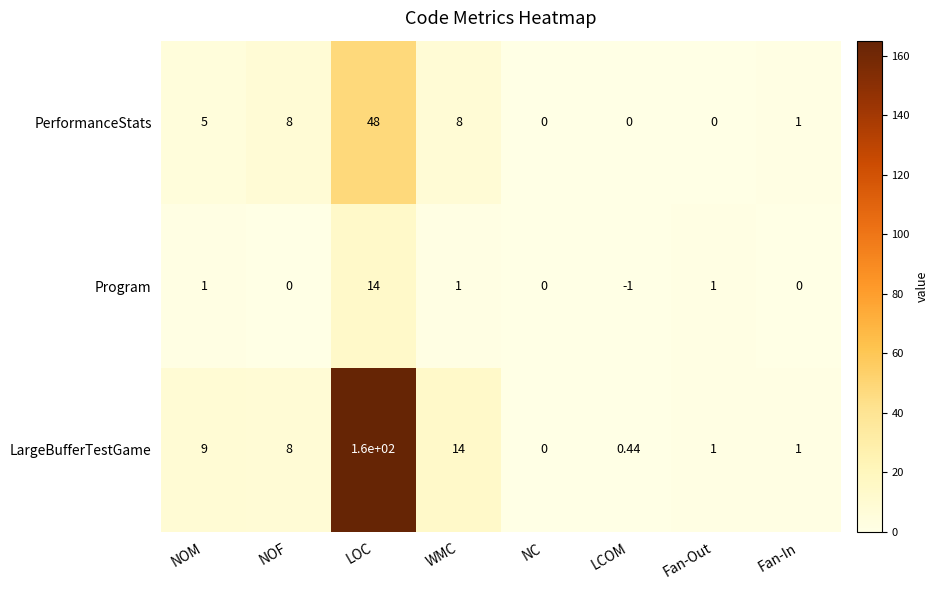

Between NOM and Fan-Out, which series saw the biggest shift?

LargeBufferTestGame